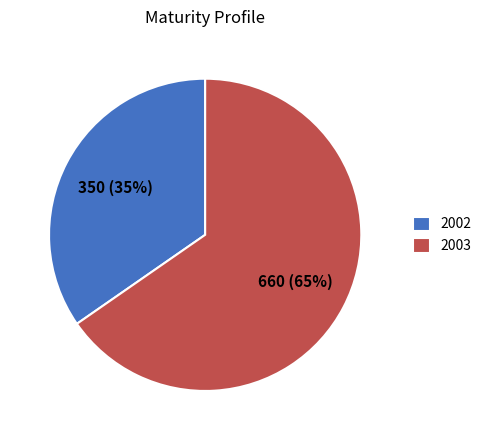

How many slices are in this pie chart?

2